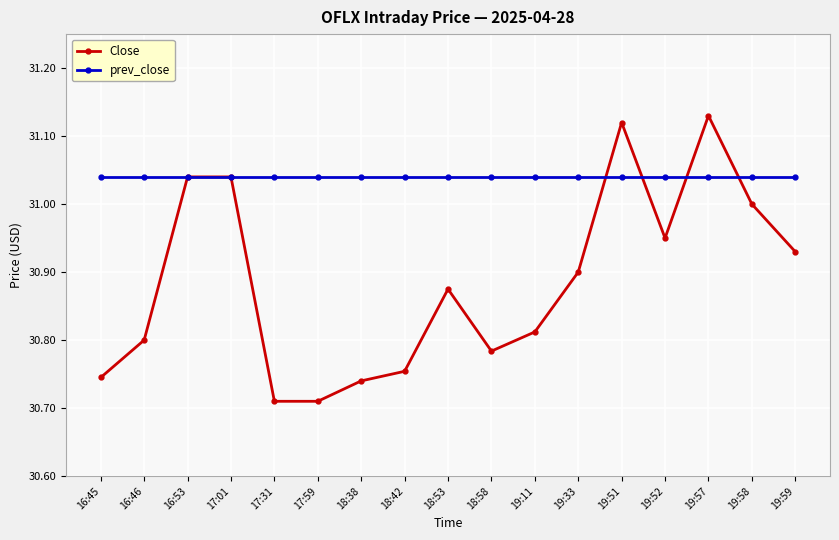

Which series has the widest spread of values?

Close